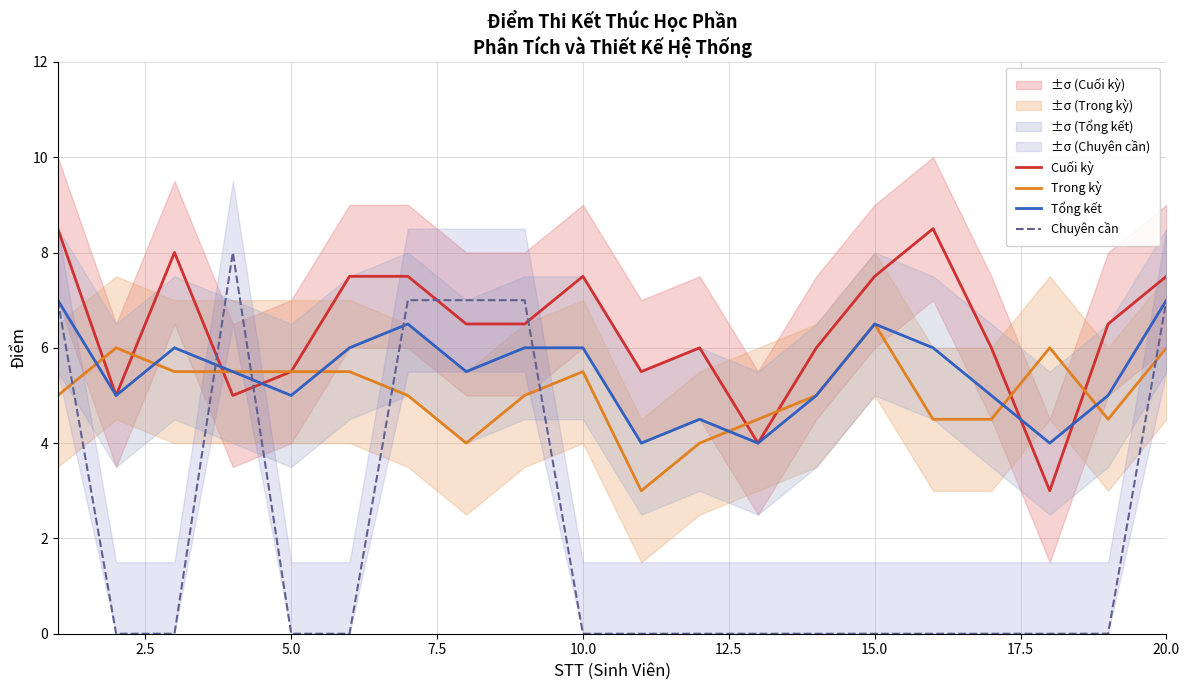

True or false: Trong kỳ and Chuyên cần intersect in this chart.

True